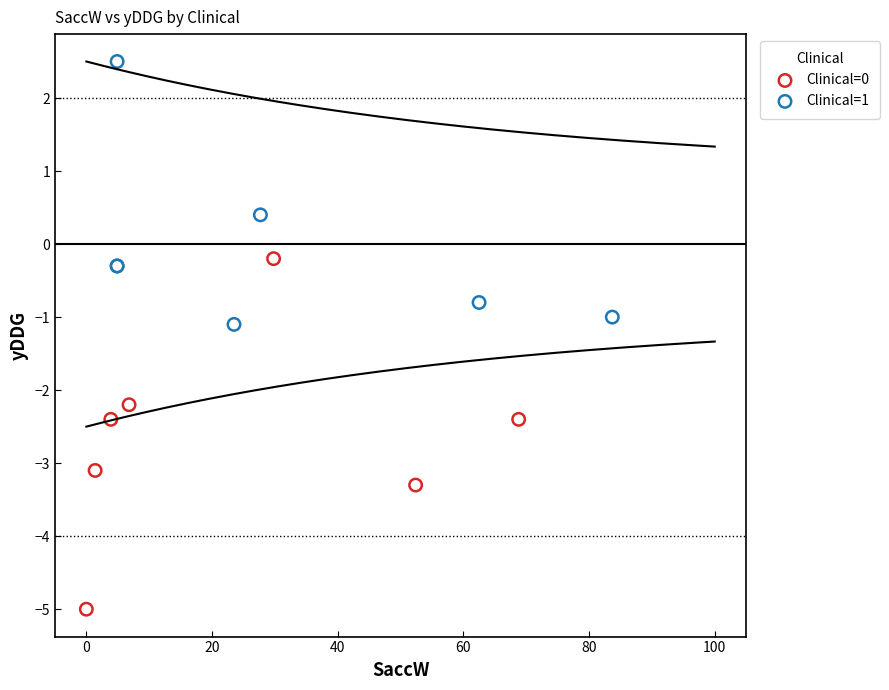

Which series contains the highest Y value?

Clinical=1